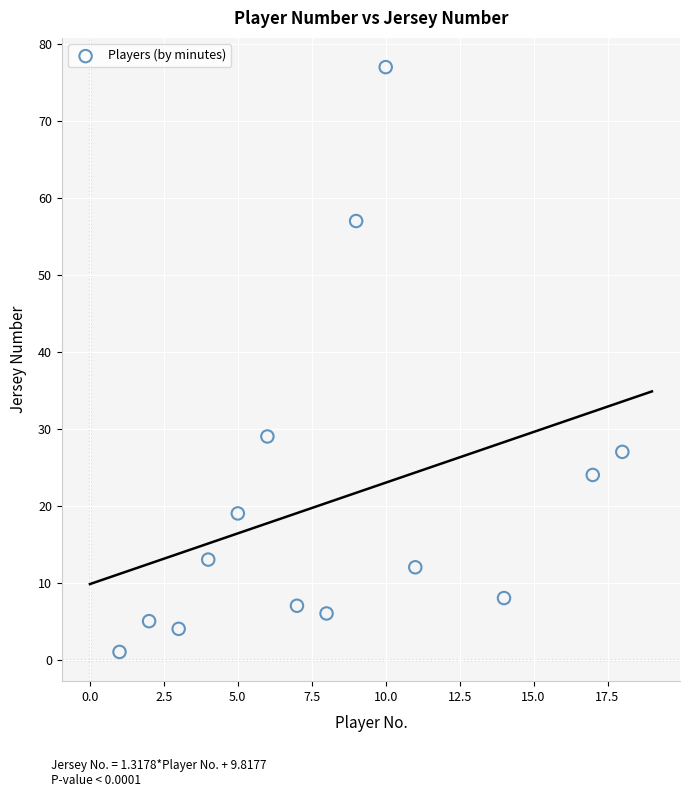

What is the range of Y values (max minus min)?

76